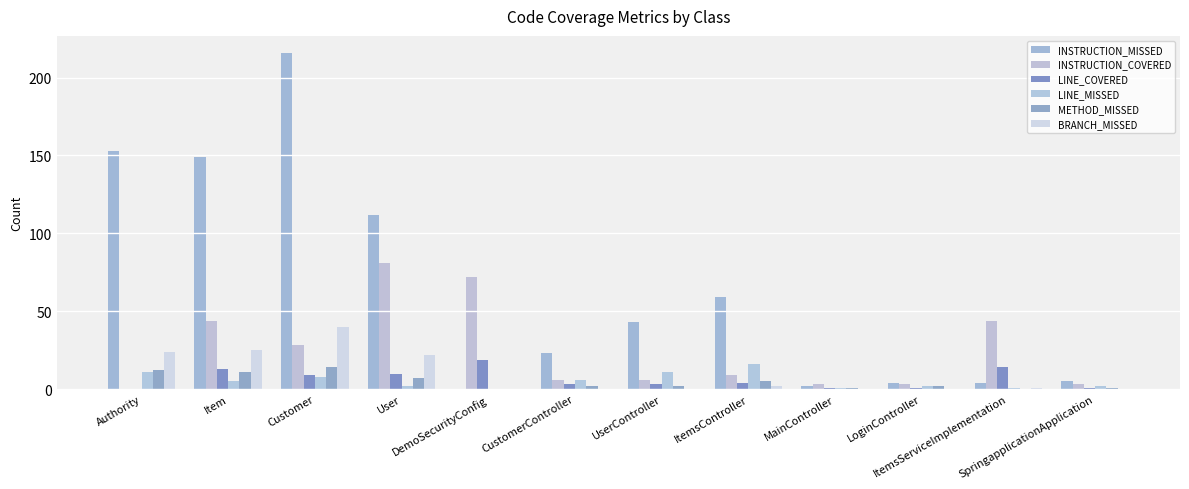

Count the number of categories in the chart.

12